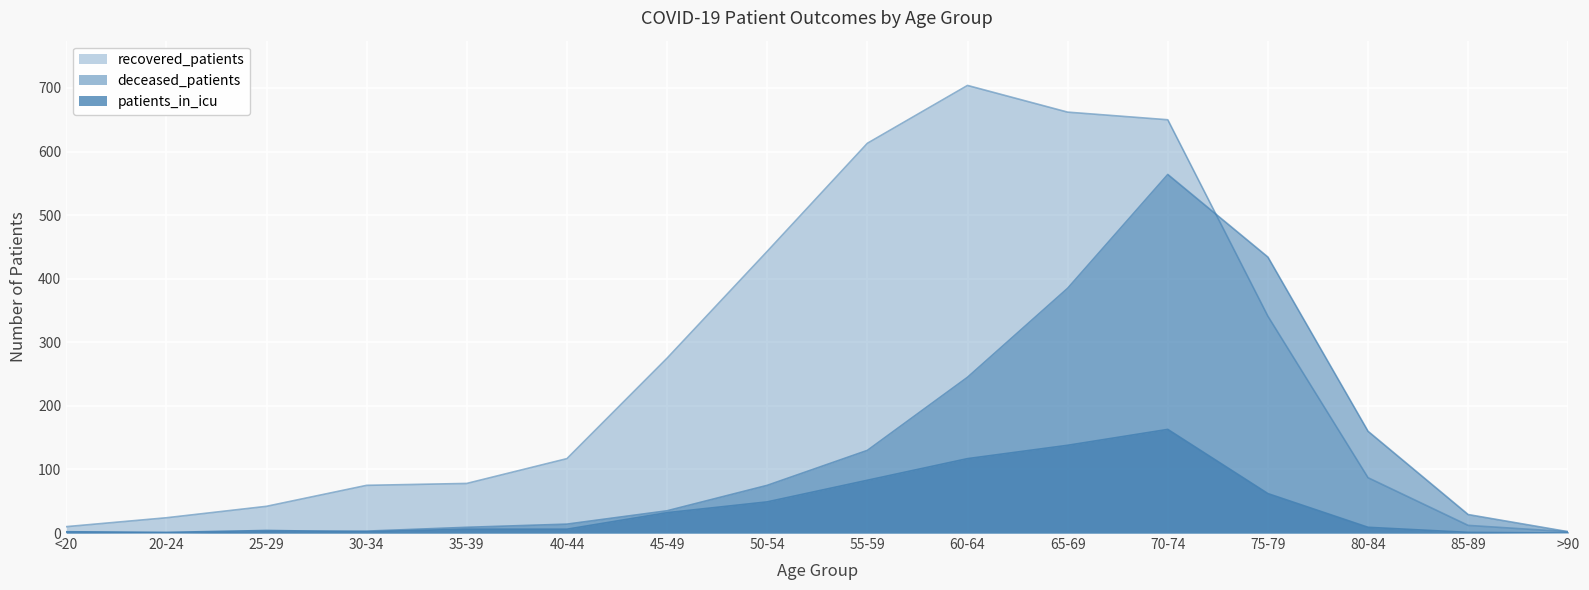

How many data points in recovered_patients are less than 117?

8